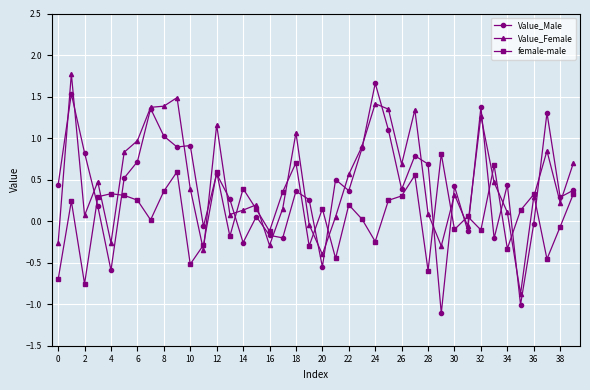

What is the difference between the maximum and second lowest values in the Value_Female series?

2.2